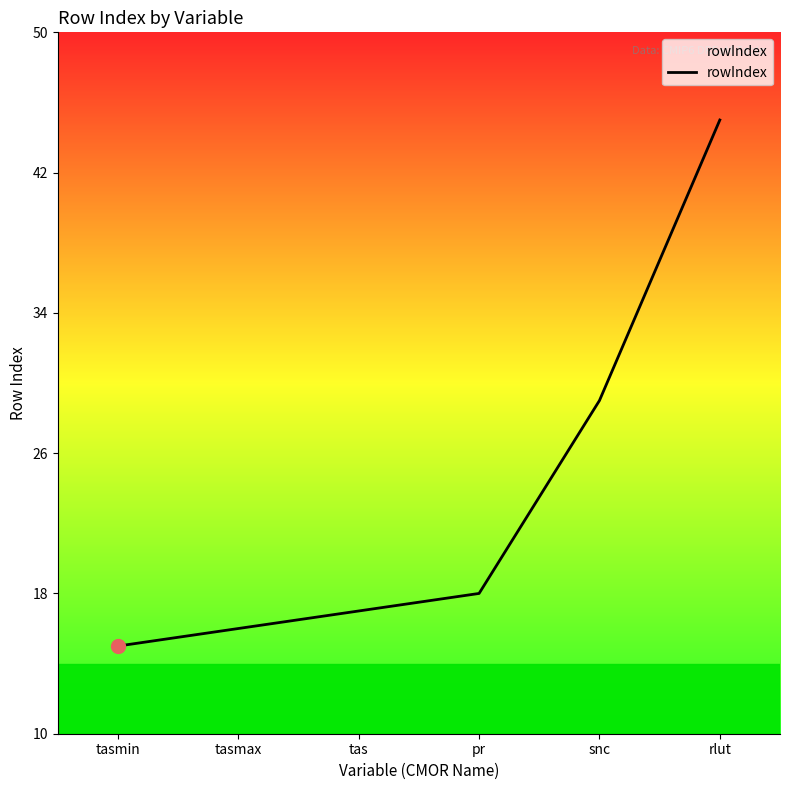

True or false: there are more than 2 points higher than both neighbors.

False